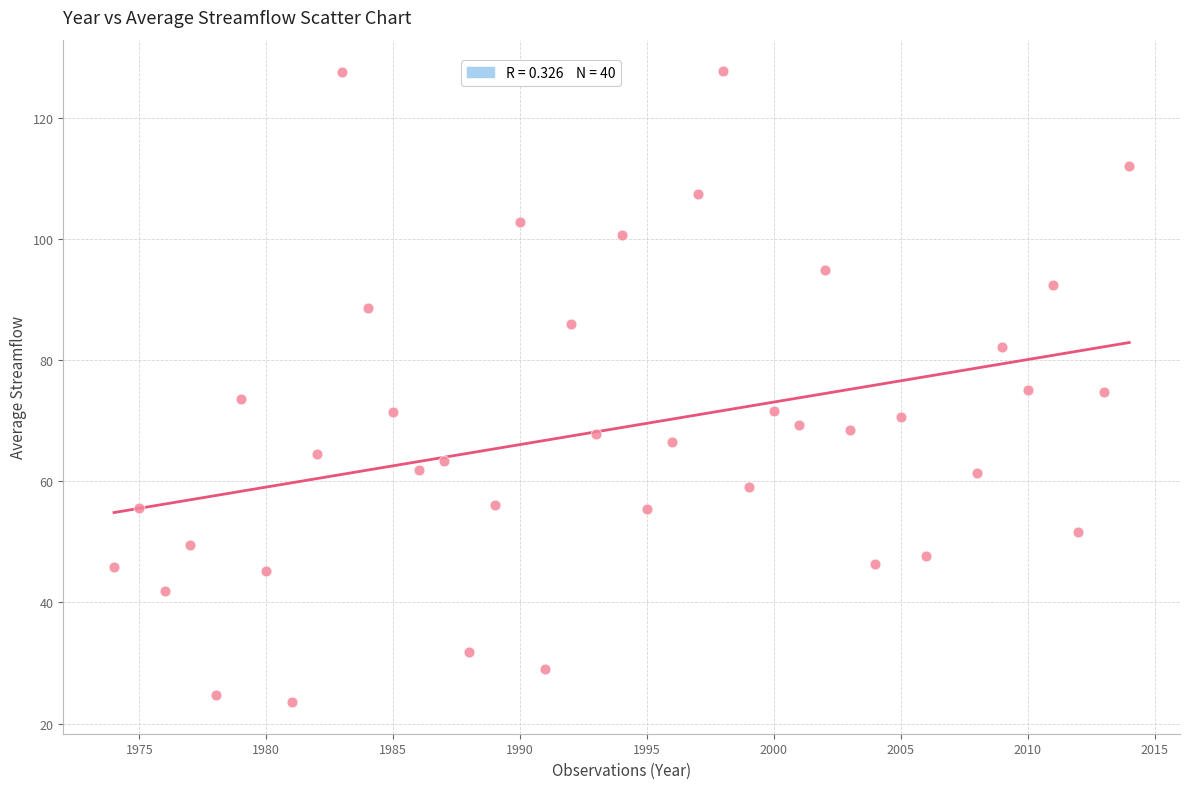

What is the range of Y values (max minus min)?

104.1